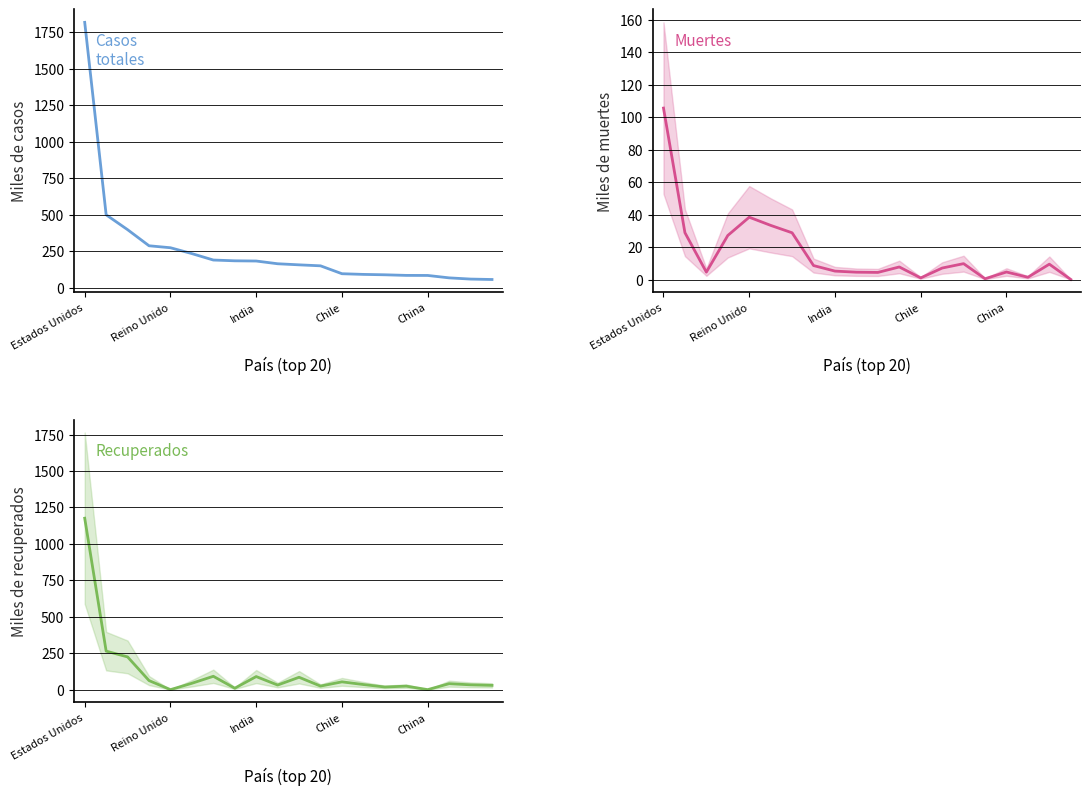

What are all the series names shown in the legend?

Casos totales, Muertes, Recuperados